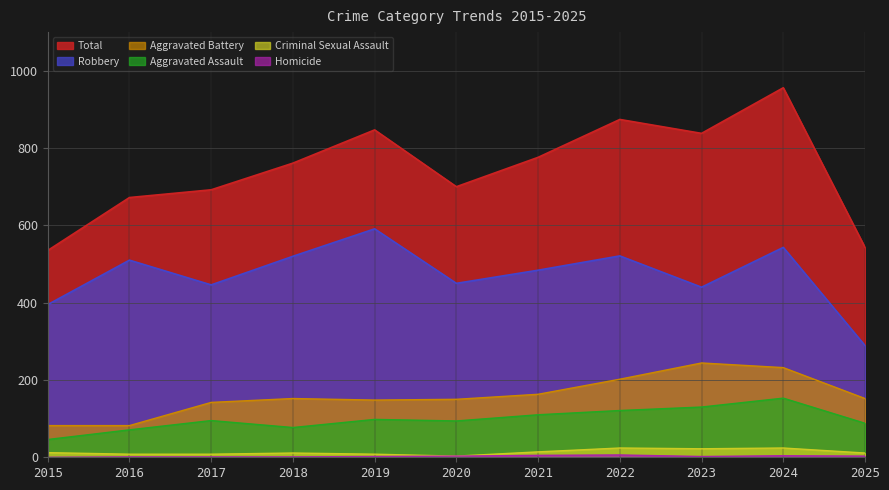

List the series in order of their peak value, lowest first.

Homicide, Criminal Sexual Assault, Aggravated Assault, Aggravated Battery, Robbery, Total